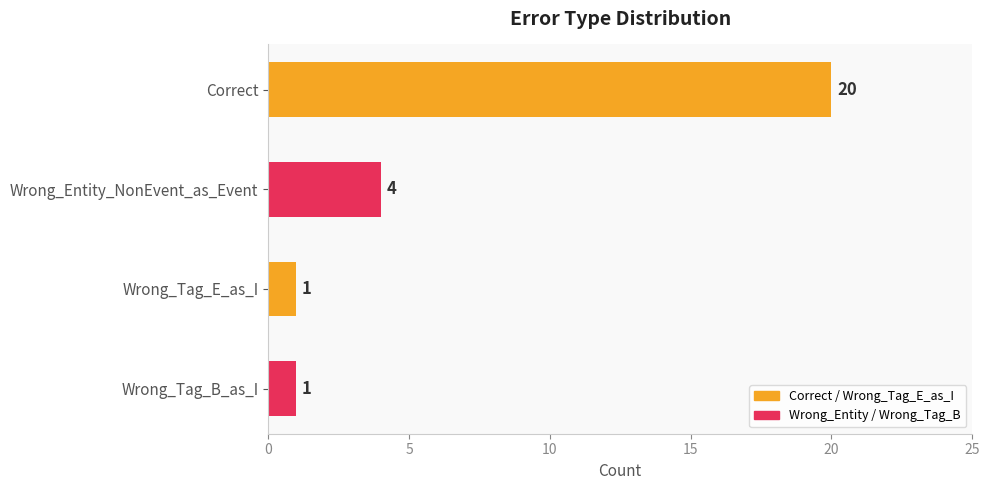

What is the difference between the maximum and second lowest values?

19